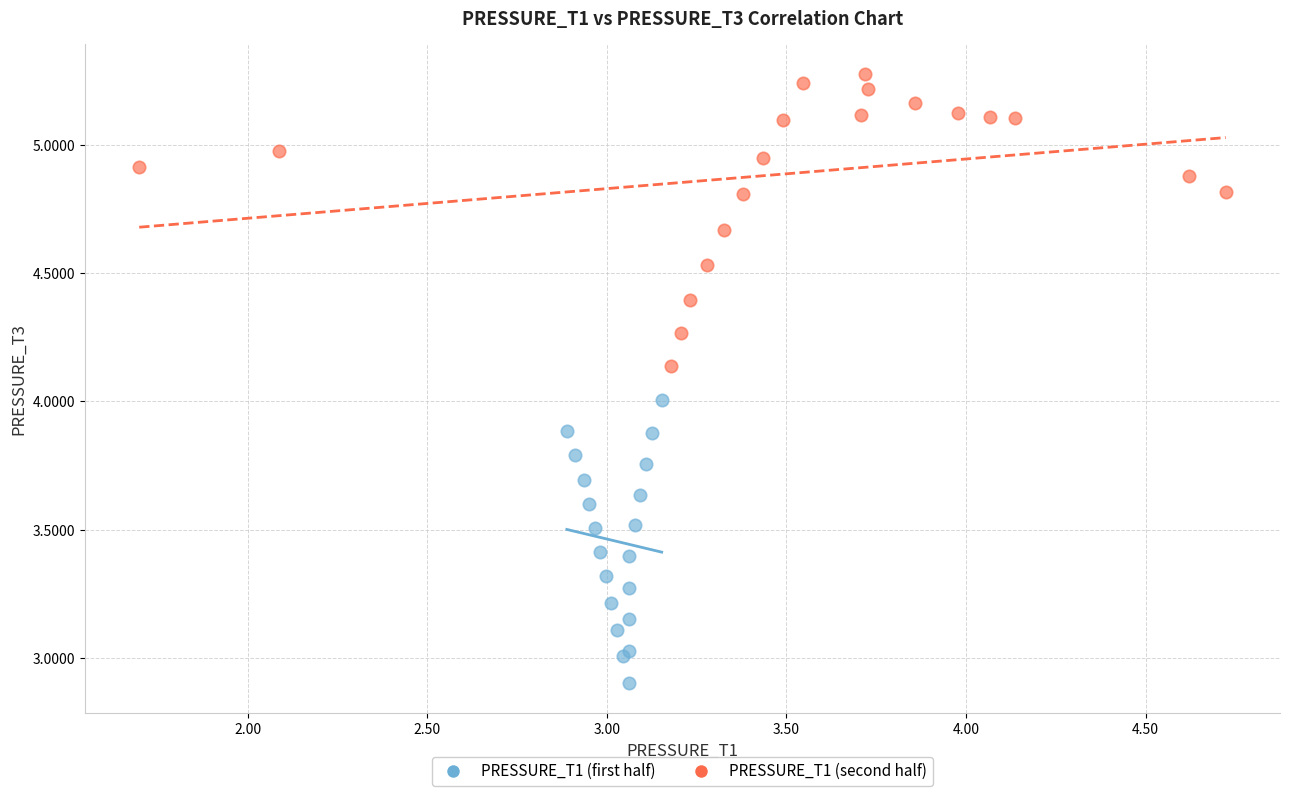

Which series contains the highest Y value?

PRESSURE_T1 (second half)